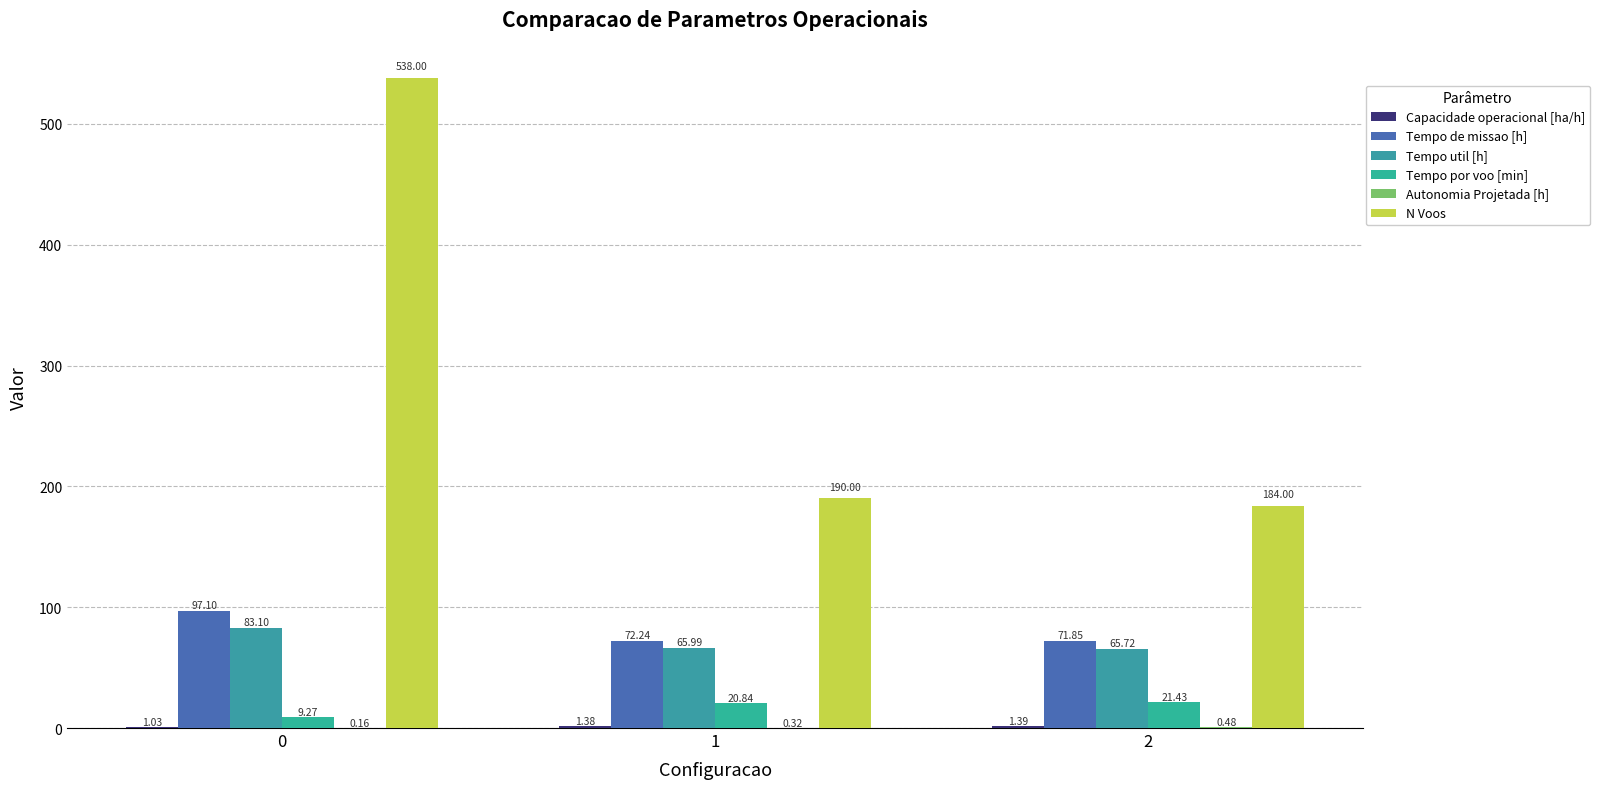

Does the chart contain stacked bars?

No